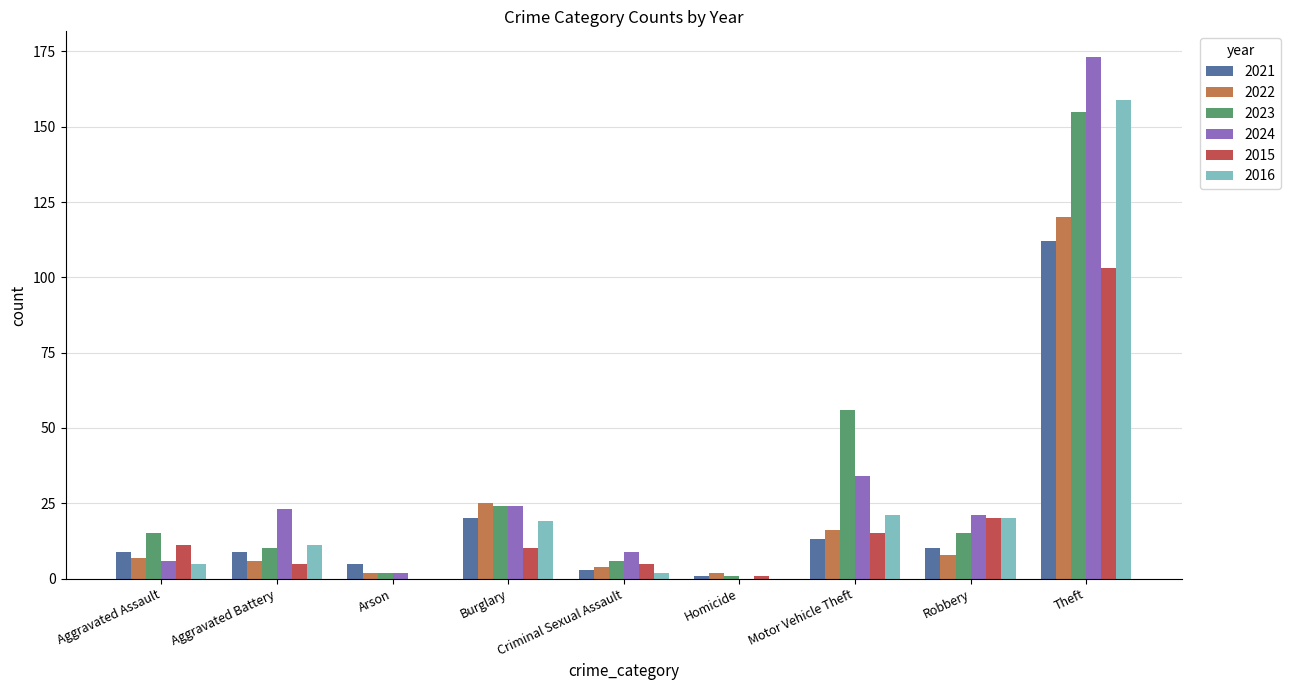

What is the sum of all 2024 values?

292